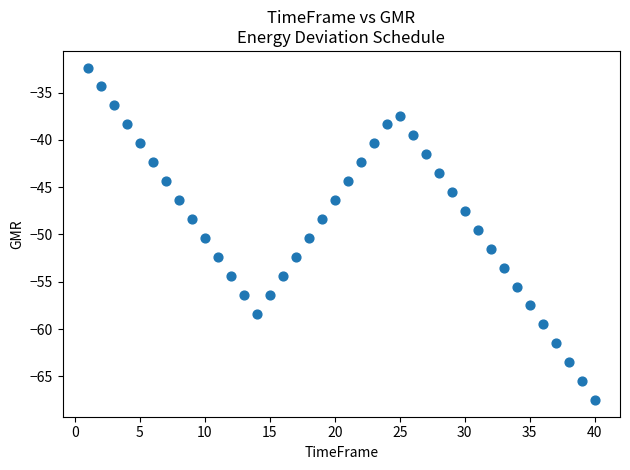

What is the range of Y values (max minus min)?

35.1